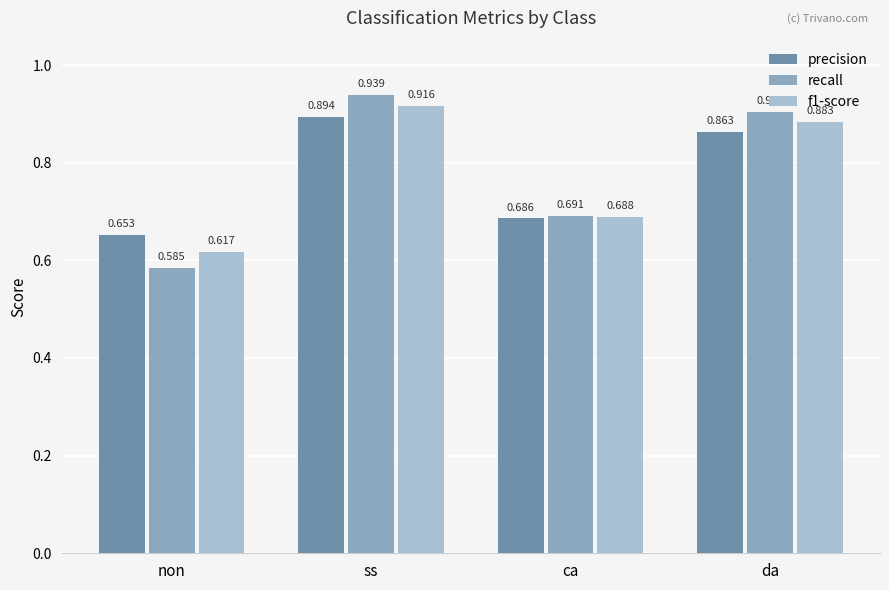

What is the sum of the f1-score values at non and da?

1.5